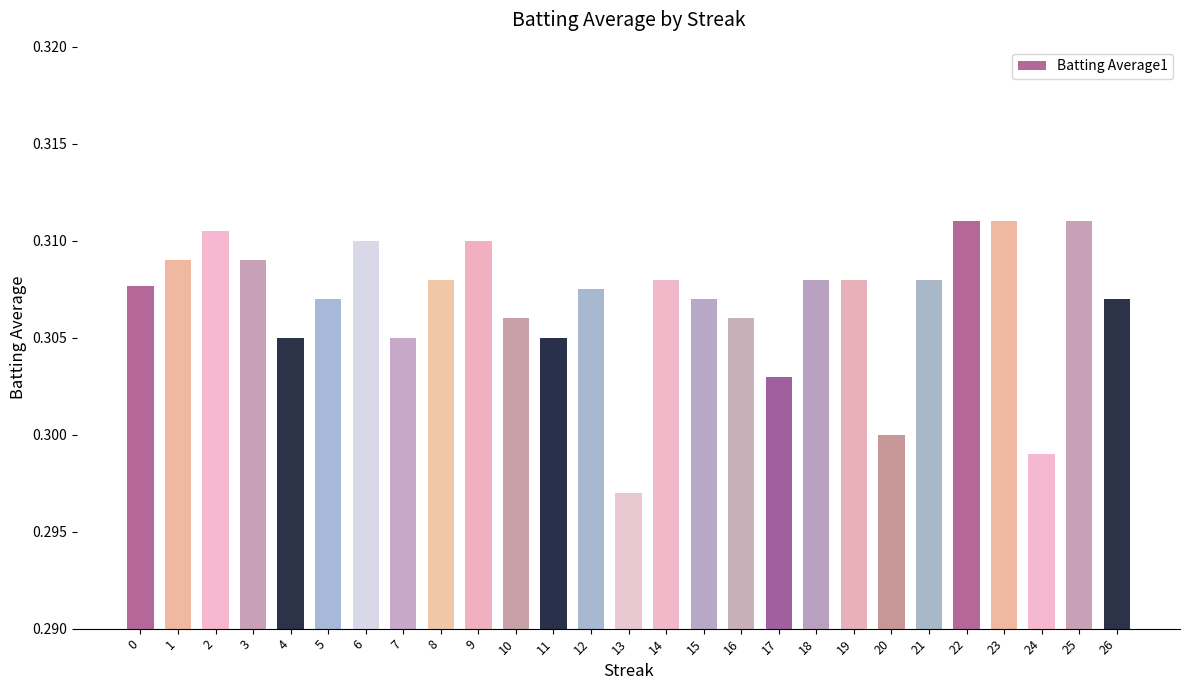

What is the sum of all values?

8.3